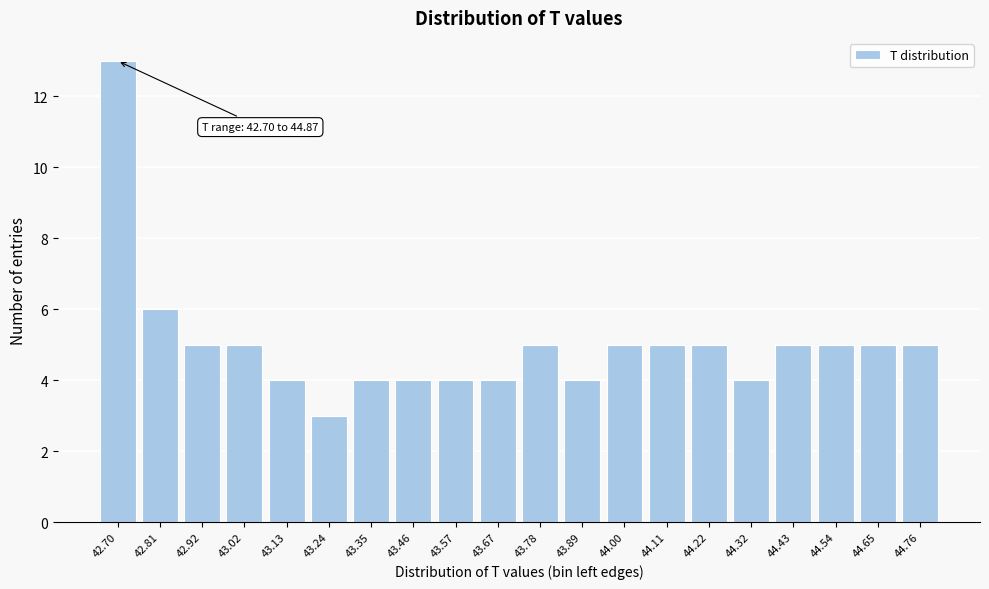

Reading left to right, extract all data points from this chart.

13	6	5	5	4	3	4	4	4	4	5	4	5	5	5	4	5	5	5	5